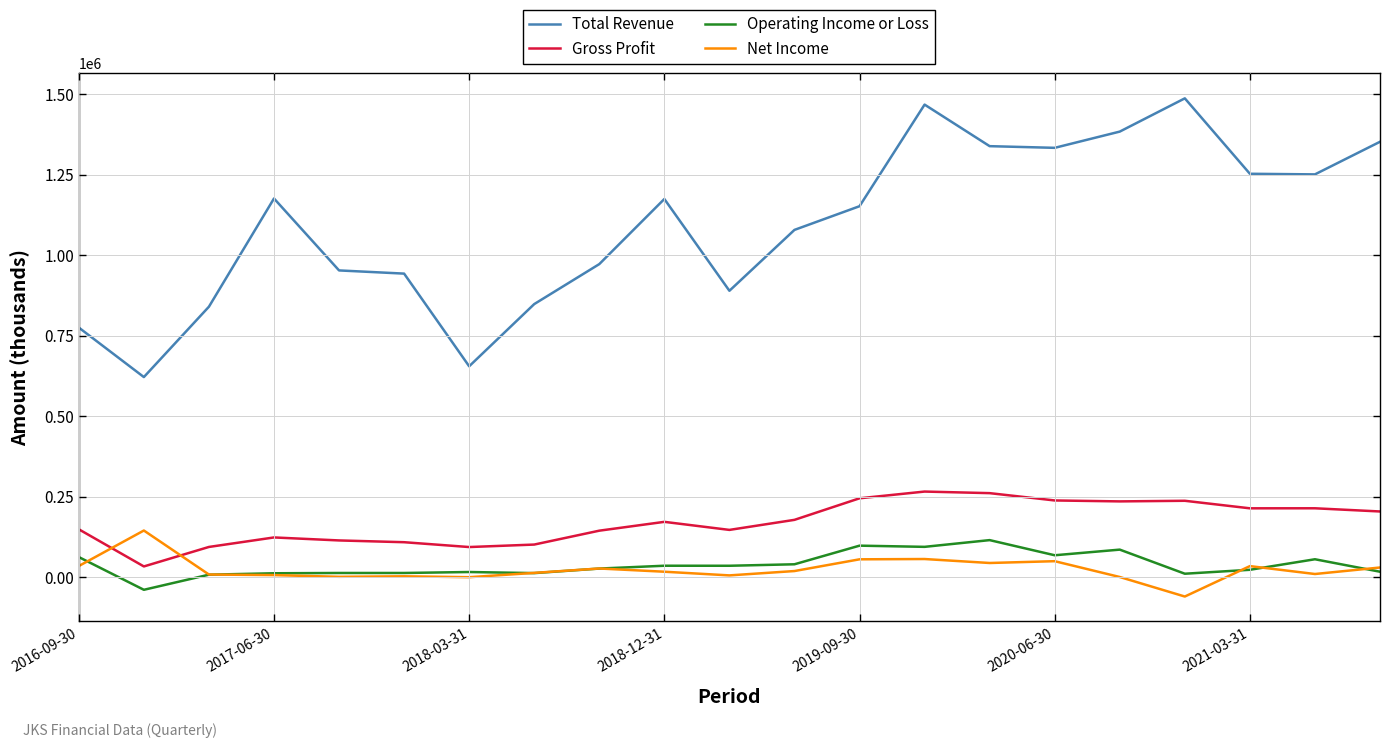

What is the maximum value for Total Revenue?

1486800